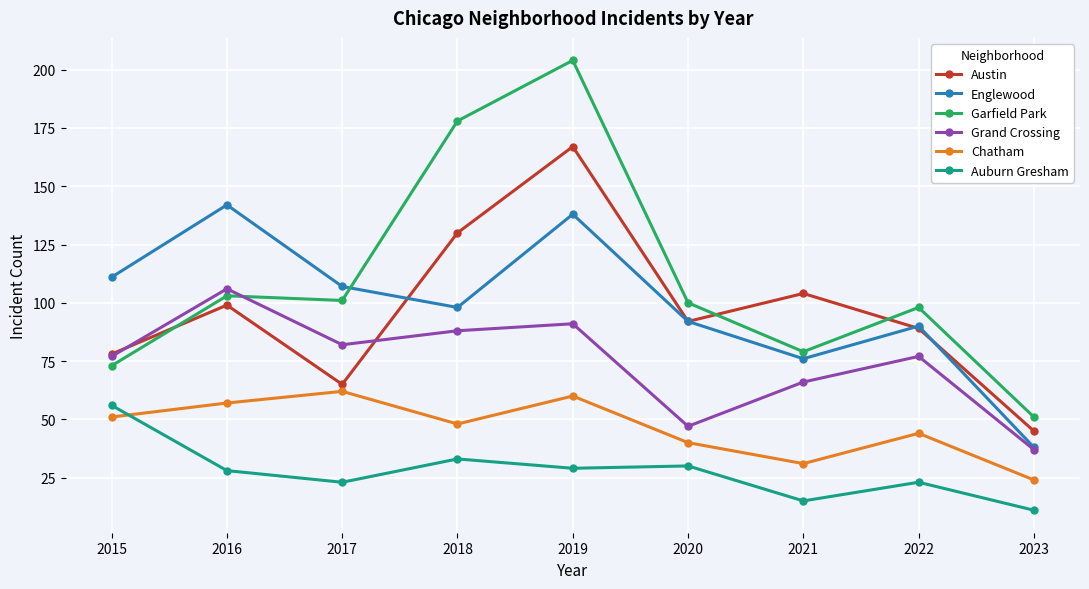

Reading right to left, list all the values displayed in this chart.

Austin: 45	89	104	92	167	130	65	99	78
Englewood: 38	90	76	92	138	98	107	142	111
Garfield Park: 51	98	79	100	204	178	101	103	73
Grand Crossing: 37	77	66	47	91	88	82	106	77
Chatham: 24	44	31	40	60	48	62	57	51
Auburn Gresham: 11	23	15	30	29	33	23	28	56